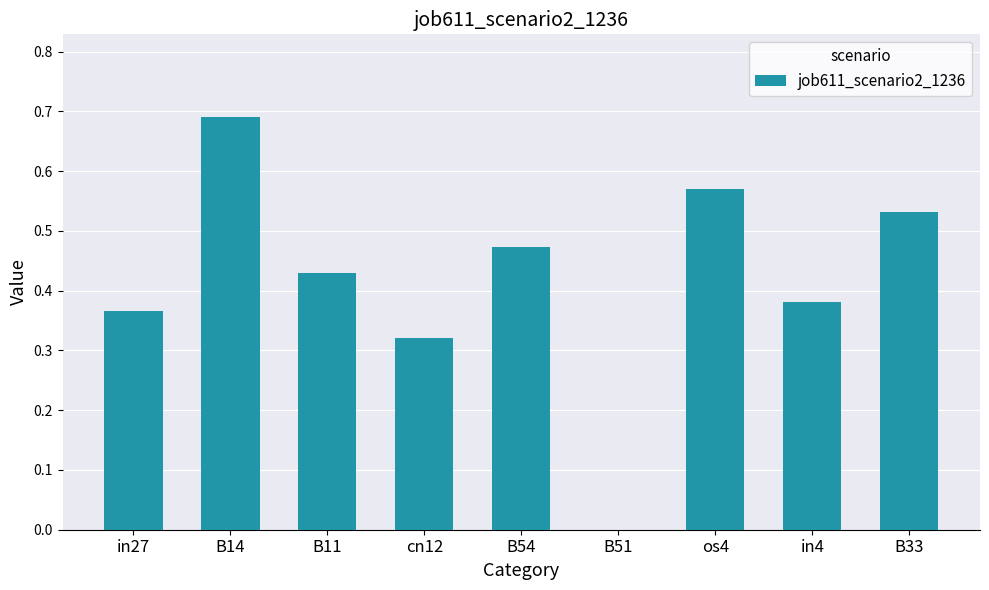

Which label corresponds to the largest value in the chart?

B14